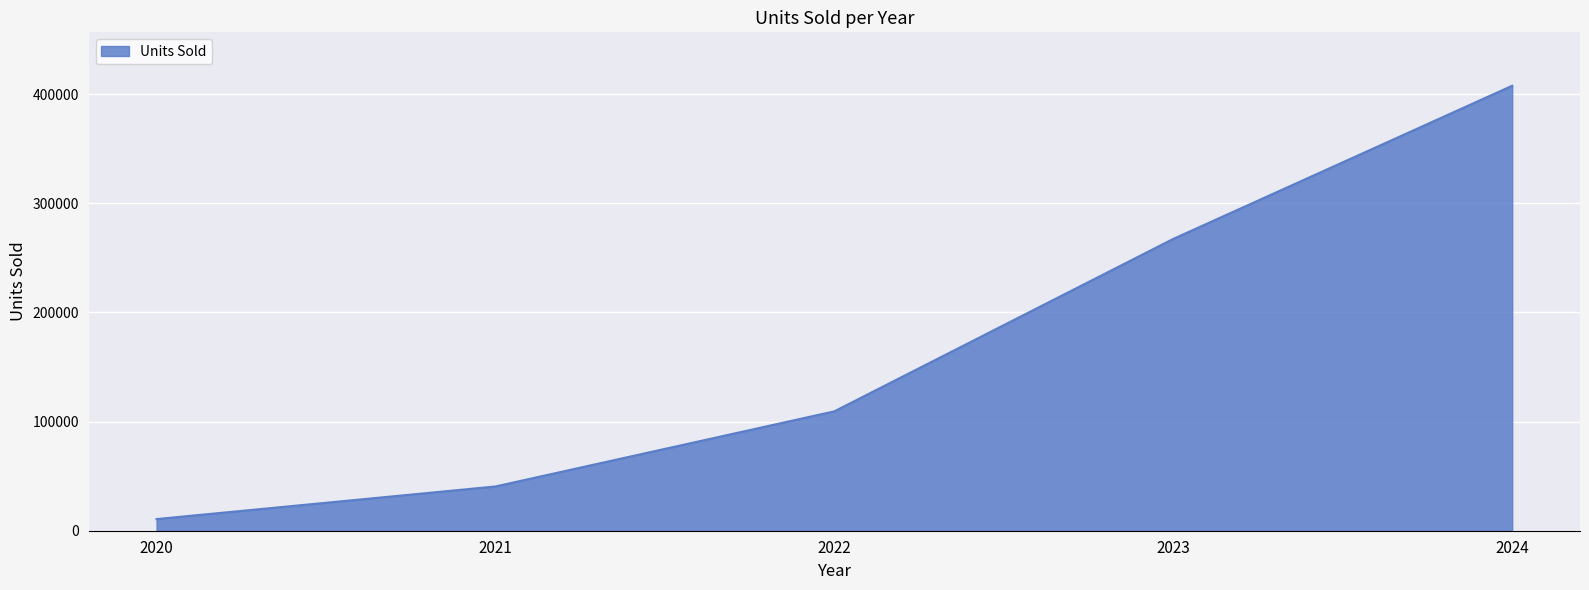

How many lines are shown in the chart?

1